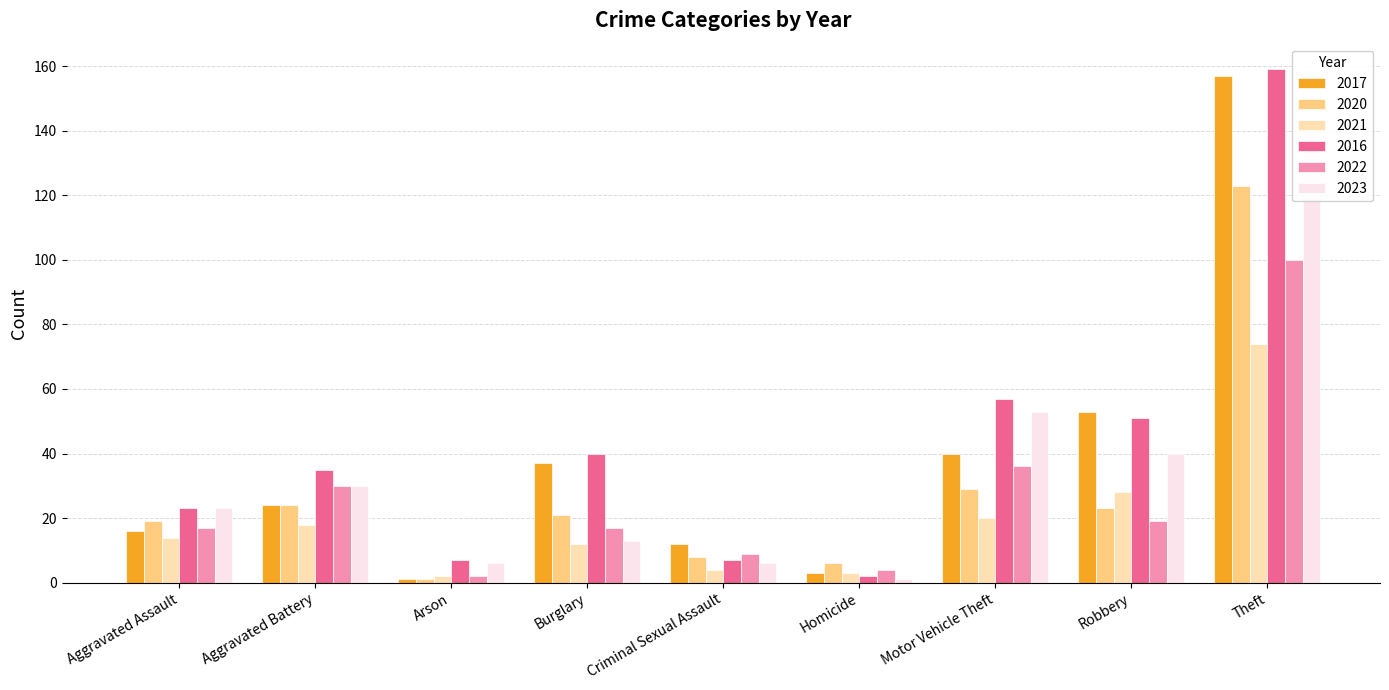

Which series has the widest spread of values?

2016